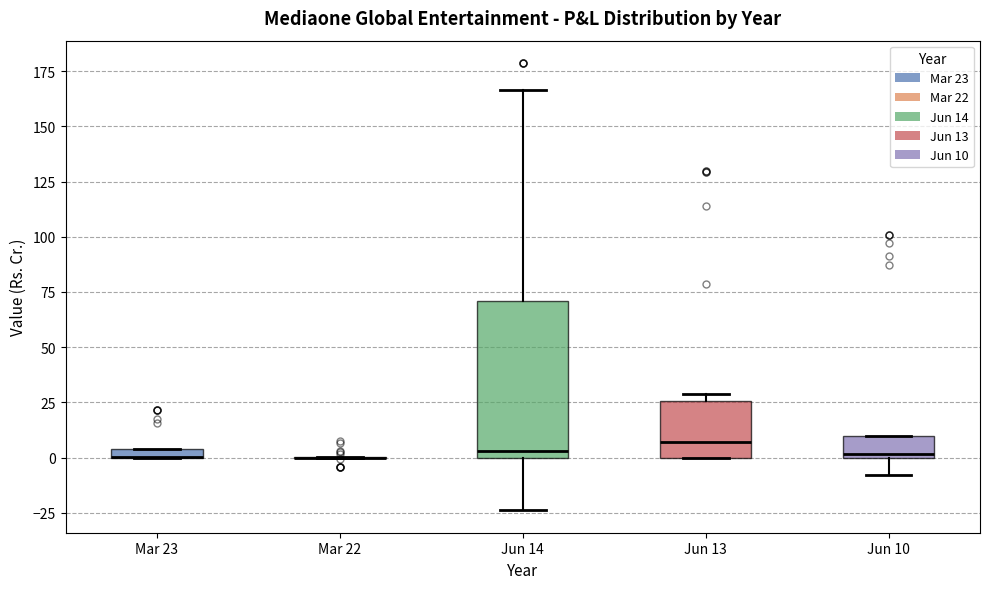

Which box is the tallest, from its lower edge to its upper edge?

Jun 14